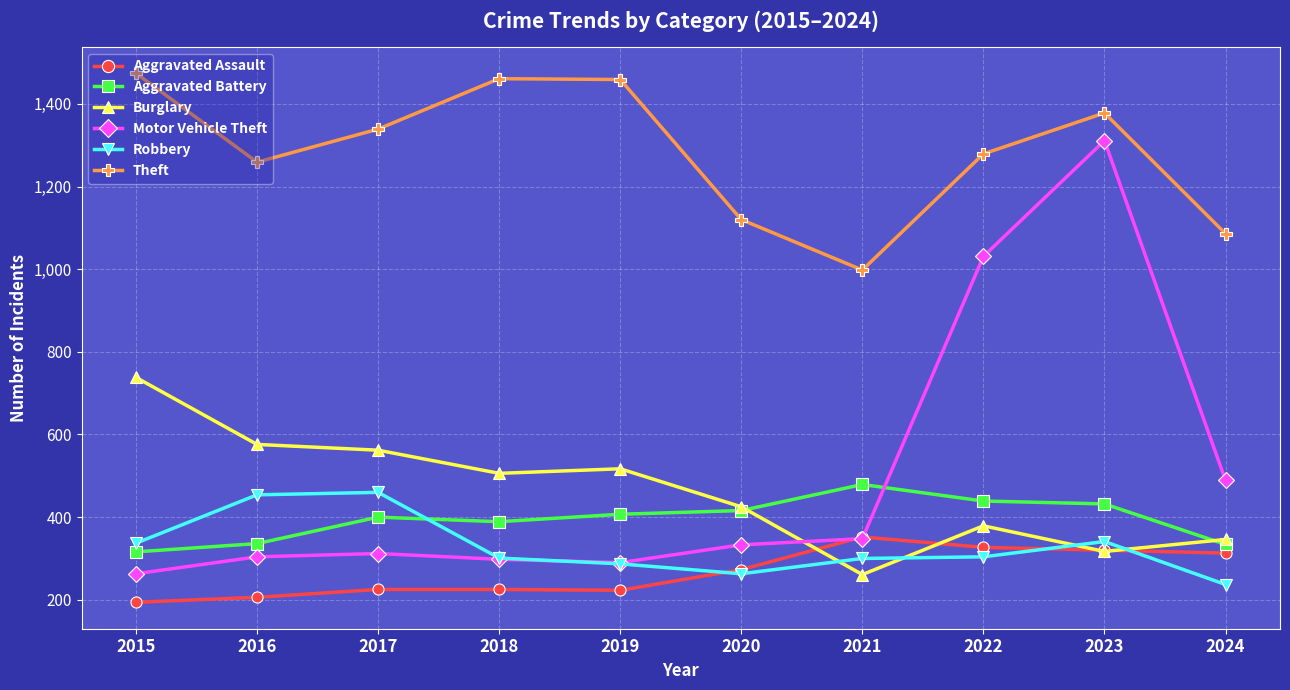

Count the number of data series in this chart.

6